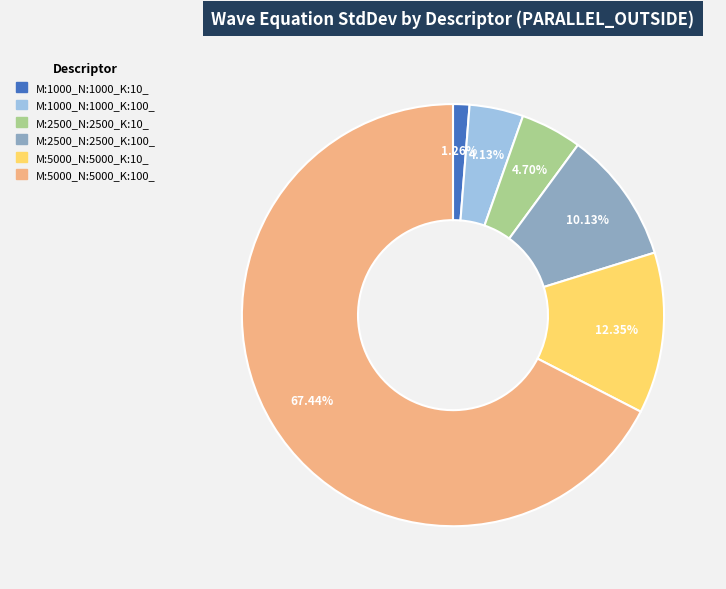

What percentage is NOT represented by M:1000_N:1000_K:10_?

98.7%